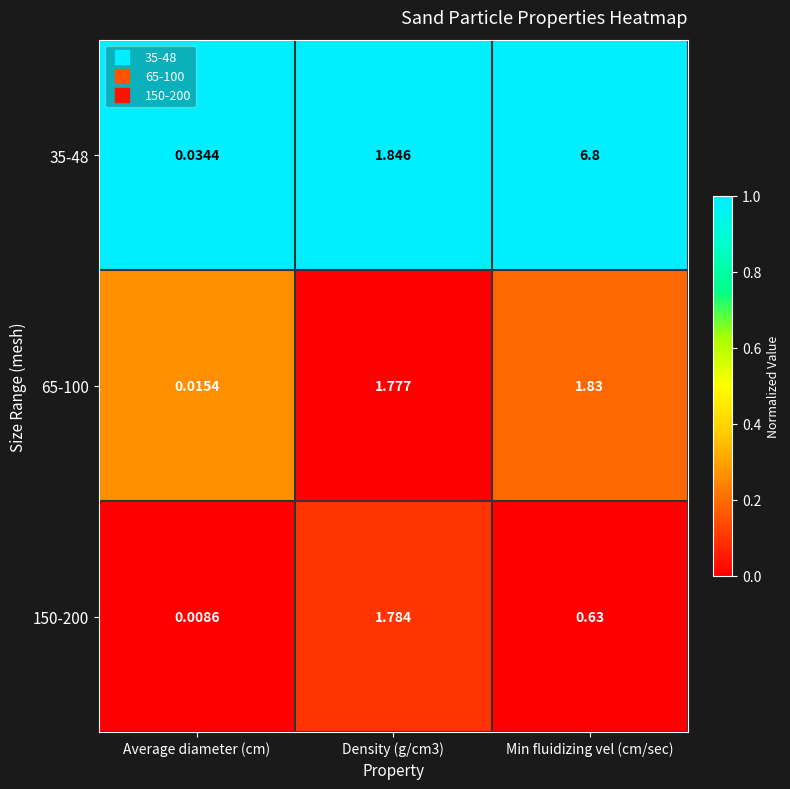

How many distinct data groups are displayed?

3